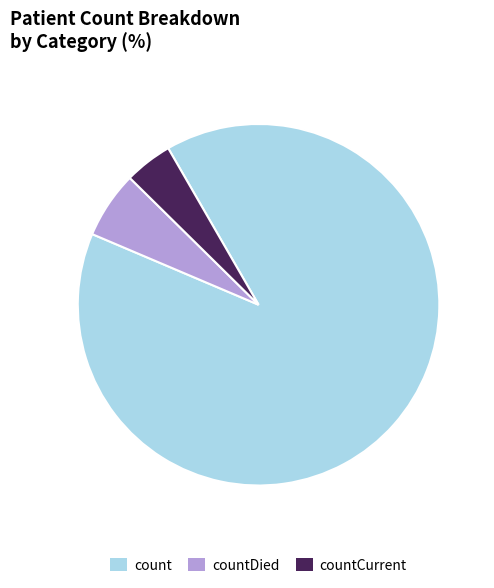

Which has a higher value, count or countCurrent?

count